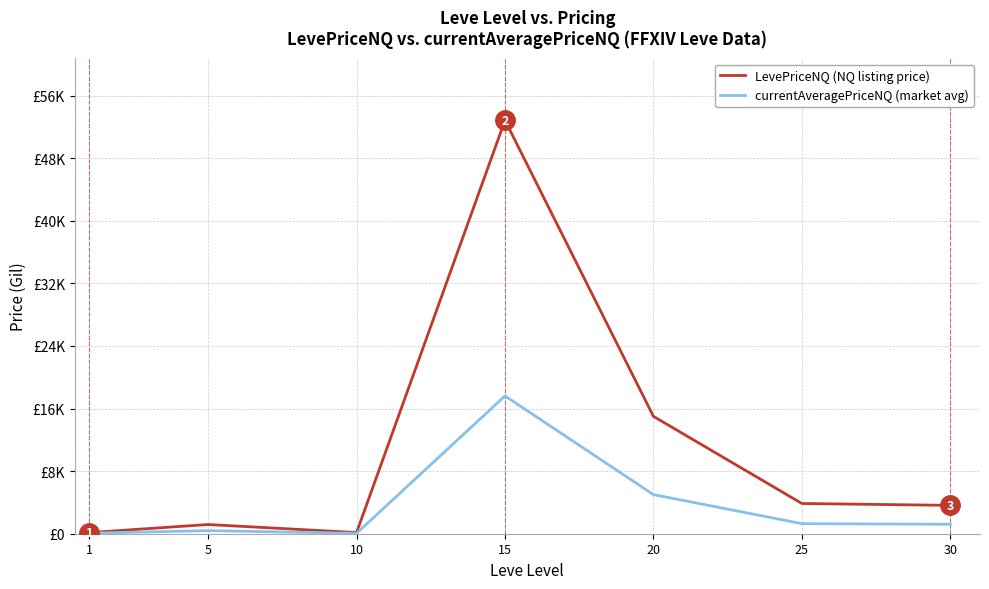

Does the chart have visible grid lines?

Yes